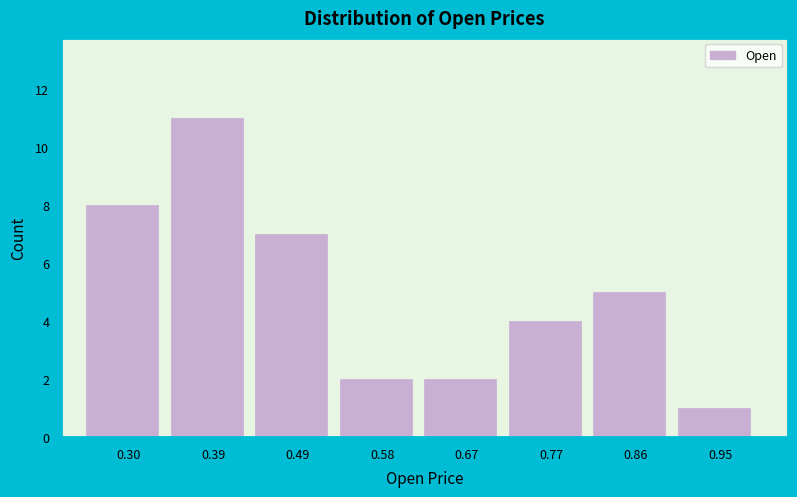

Which range on the x-axis has the tallest bar?

0.35 to 0.44